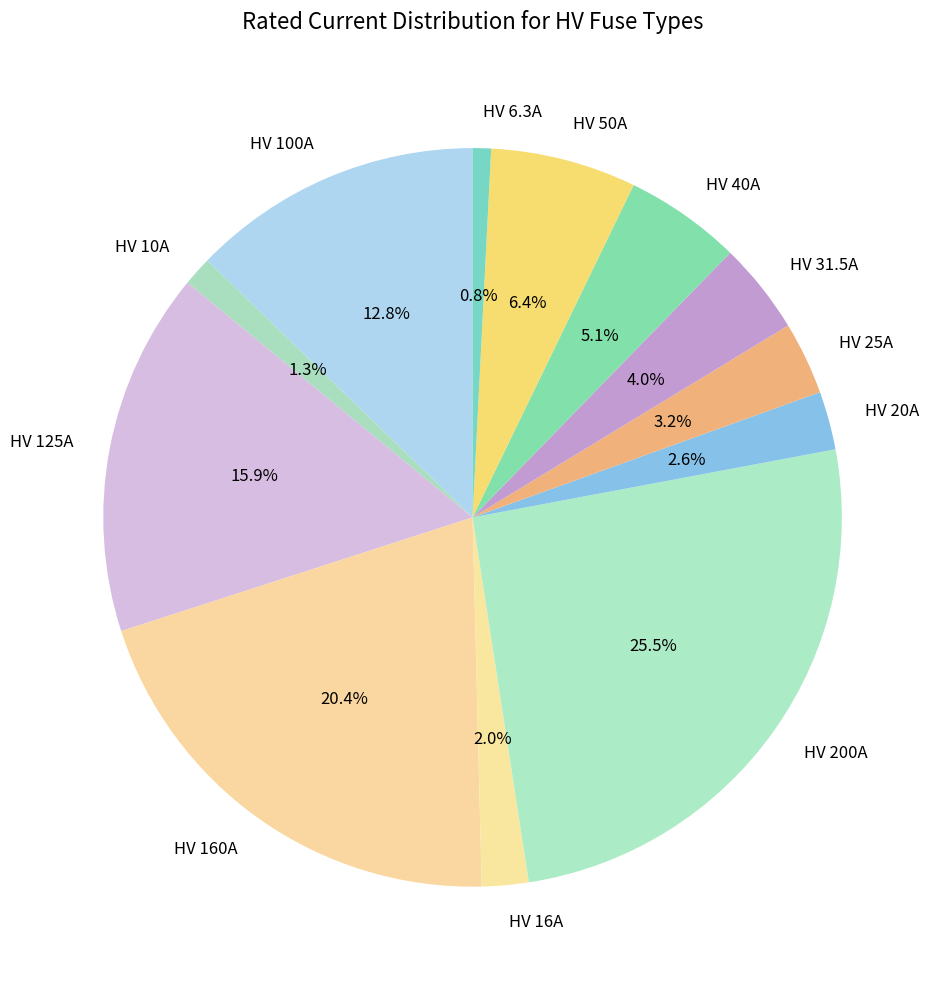

Which slice is the largest?

HV 200A